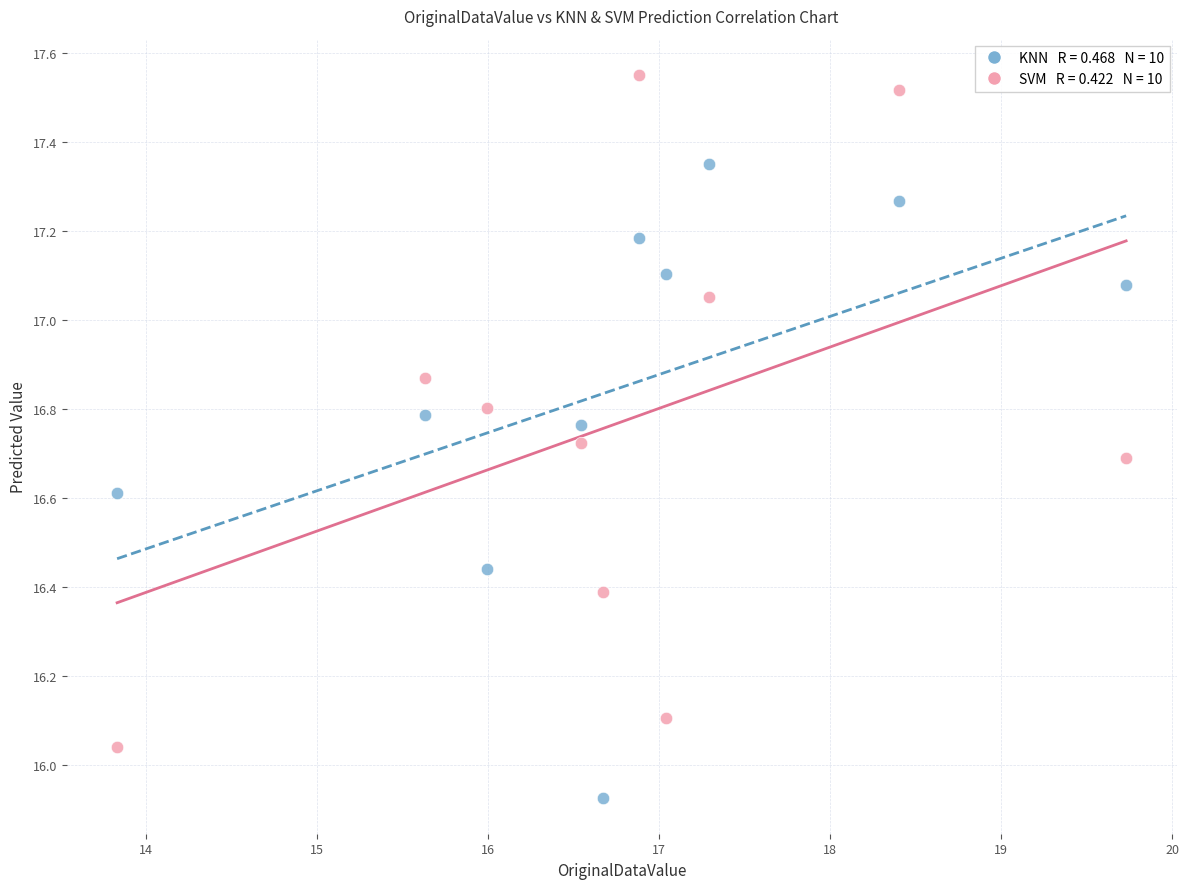

How many data points are displayed?

20